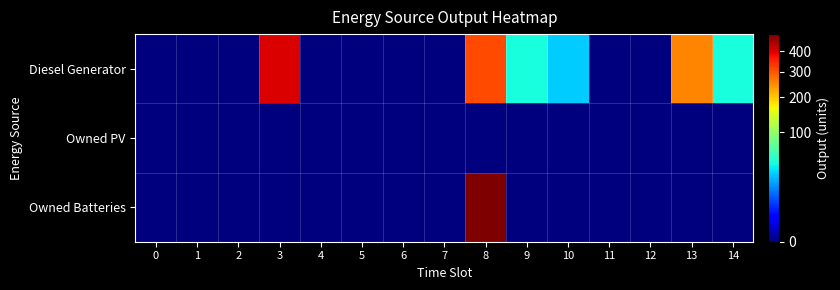

Between 8 and 7, which is larger?

8